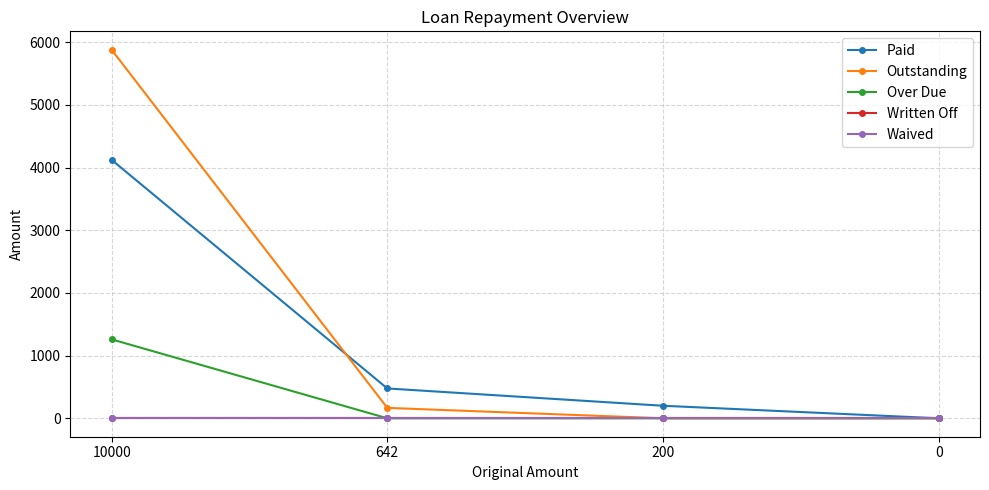

At which category is the sum across all series the highest?

10000